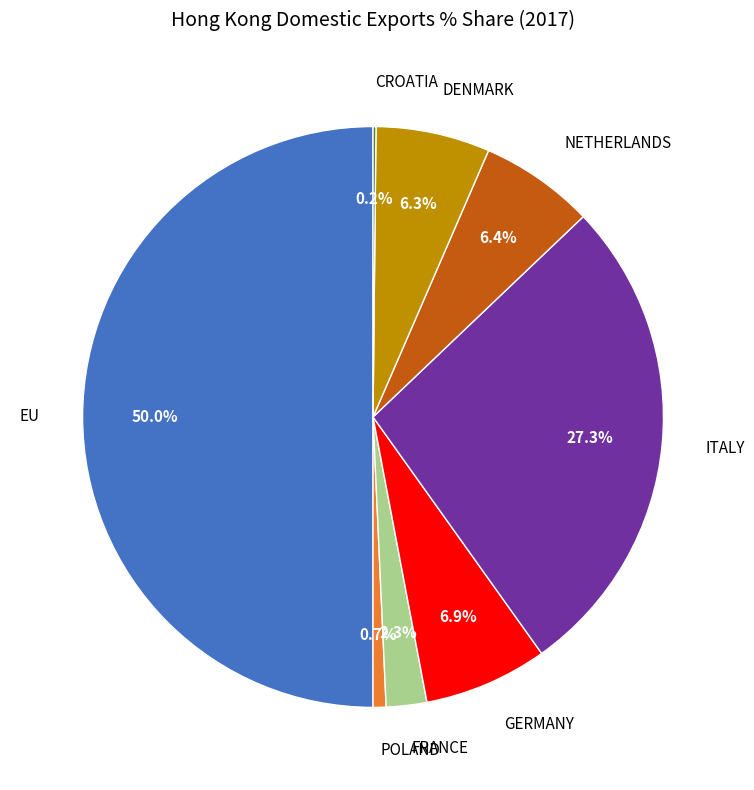

Which has a higher value, DENMARK or ITALY?

ITALY